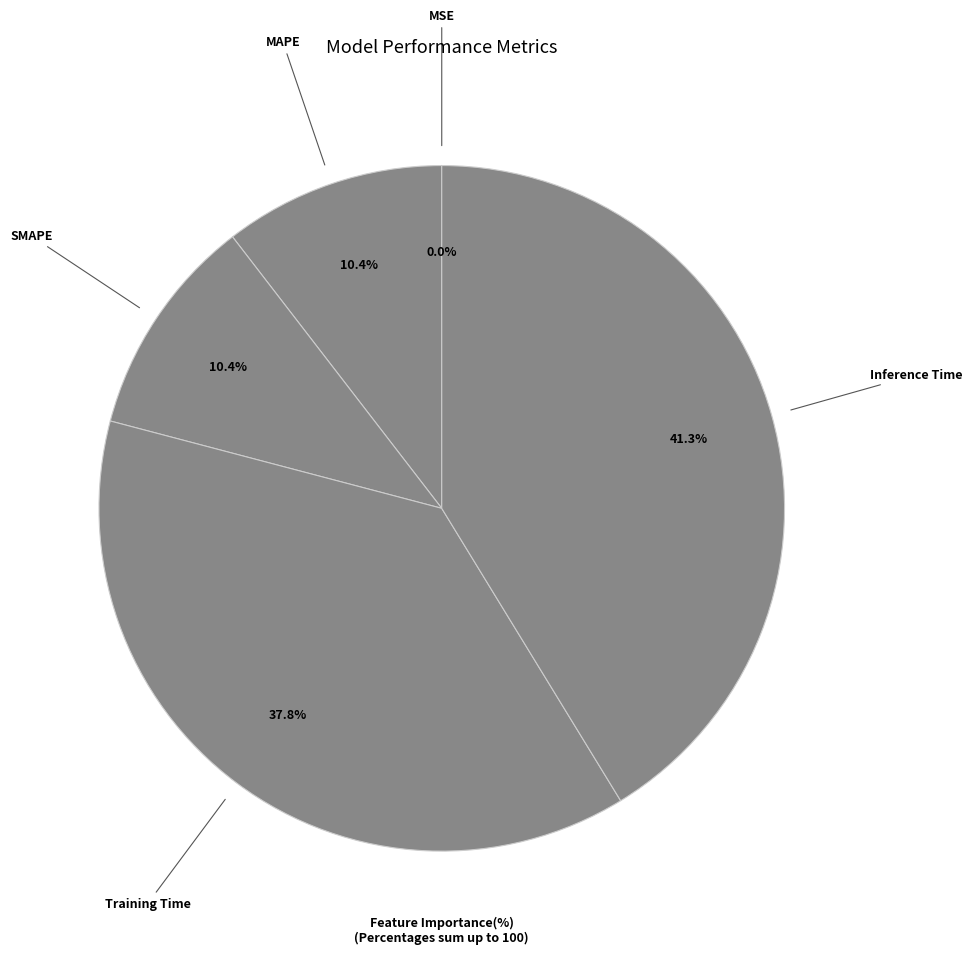

To the nearest percent, what is the average slice percentage?

20%